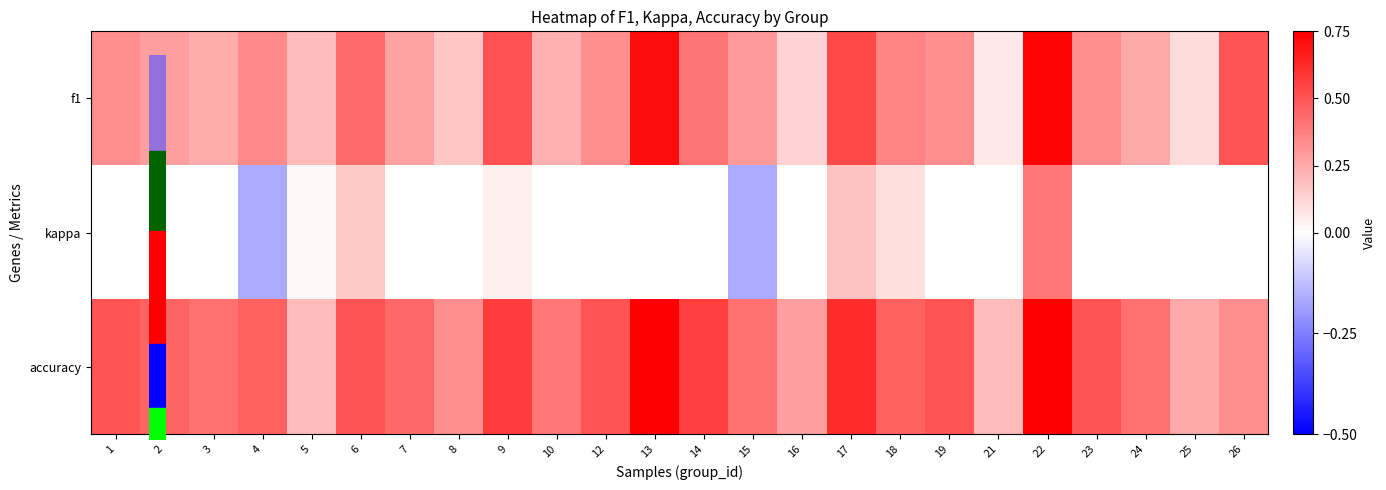

Reading right to left, transcribe all the data shown in this chart.

f1: 26=0.5	25=0.1	24=0.2	23=0.3	22=0.7	21=0.1	19=0.3	18=0.4	17=0.5	16=0.1	15=0.3	14=0.4	13=0.7	12=0.3	10=0.2	9=0.5	8=0.2	7=0.3	6=0.4	5=0.2	4=0.3	3=0.2	2=0.3	1=0.3
kappa: 26=0.0	25=0.0	24=0.0	23=0.0	22=0.4	21=0.0	19=0.0	18=0.1	17=0.2	16=0.0	15=-0.2	14=0.0	13=0.0	12=0.0	10=0.0	9=0.0	8=0.0	7=0.0	6=0.2	5=0.0	4=-0.2	3=0.0	2=0.0	1=0.0
accuracy: 26=0.3	25=0.2	24=0.4	23=0.5	22=0.8	21=0.2	19=0.5	18=0.5	17=0.6	16=0.3	15=0.4	14=0.6	13=0.8	12=0.5	10=0.4	9=0.6	8=0.3	7=0.4	6=0.5	5=0.2	4=0.5	3=0.4	2=0.5	1=0.5